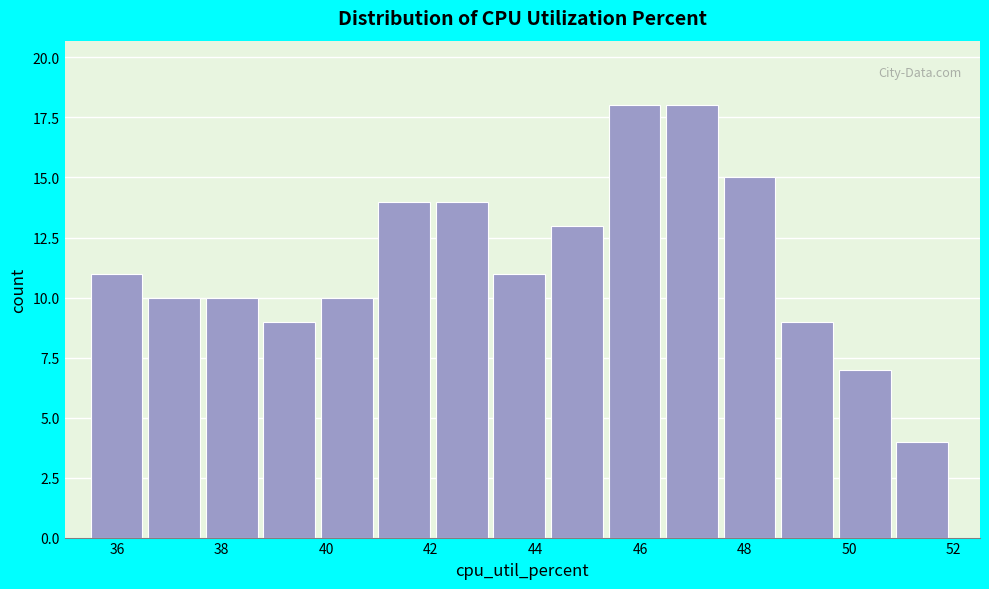

What is the height of the bar covering 43.2 to 44.3 on the x-axis? Neither the bar edges nor the heights are printed on the chart, so give them approximately, as read against the axes.

11